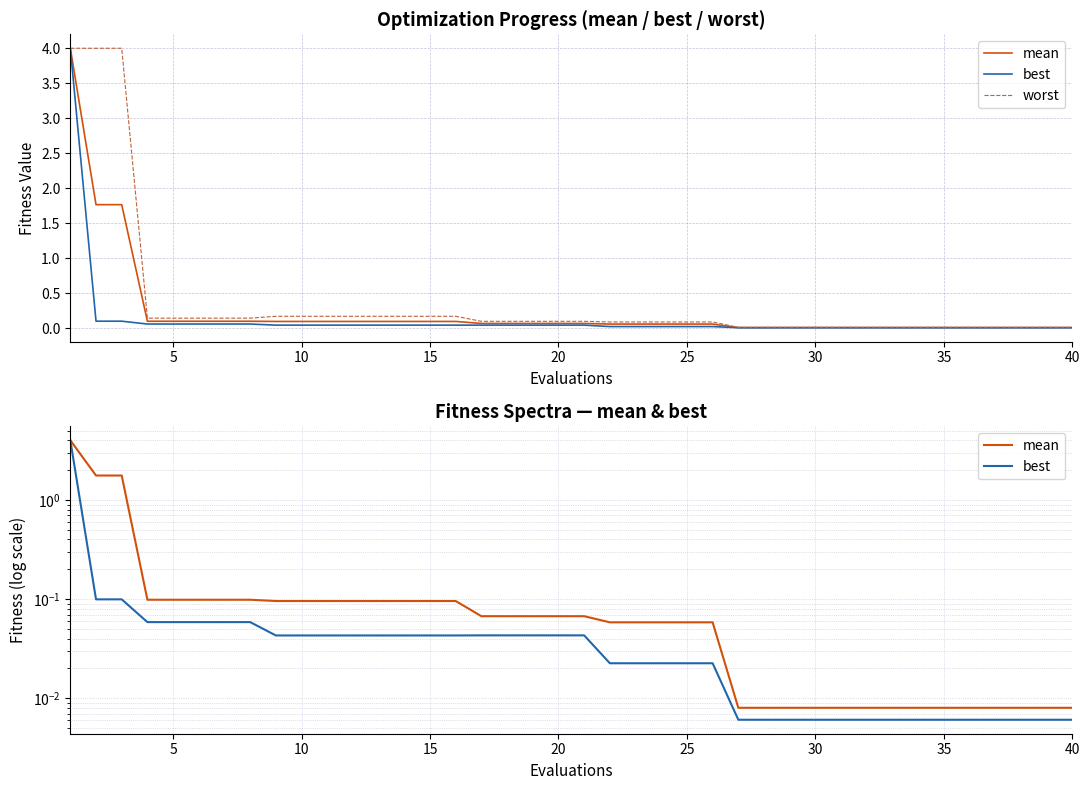

True or false: worst and mean intersect in this chart.

False